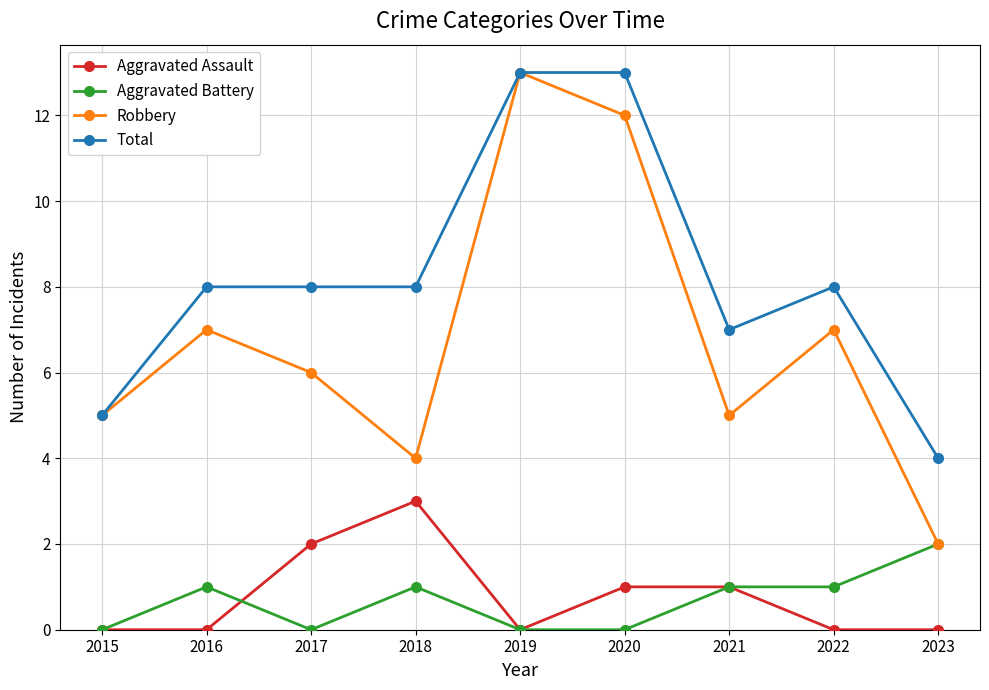

Is the value of Aggravated Assault at 2022 greater than the value of Aggravated Battery at 2018?

No